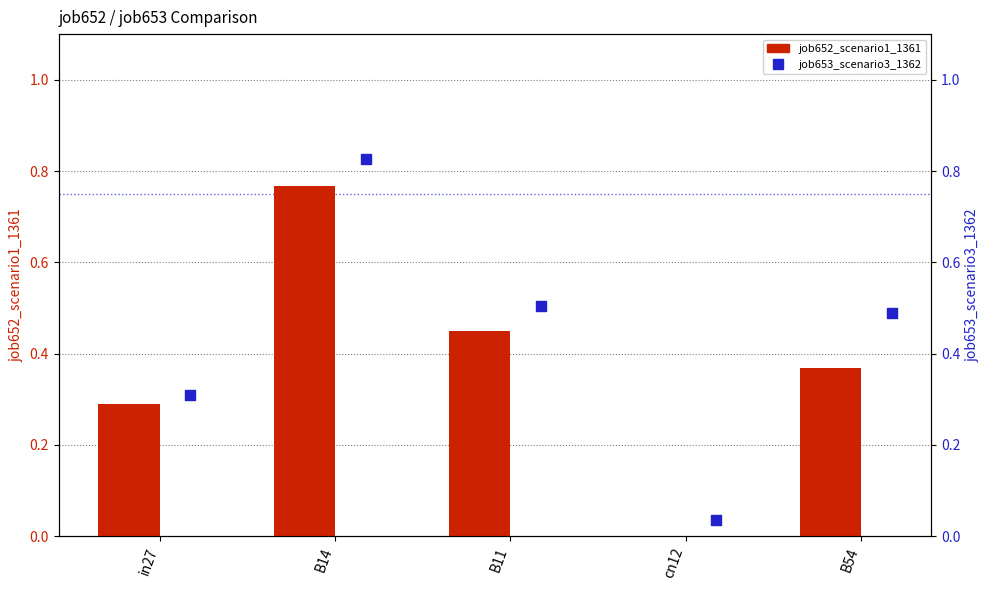

What is the total value across all series at B11?

1.0